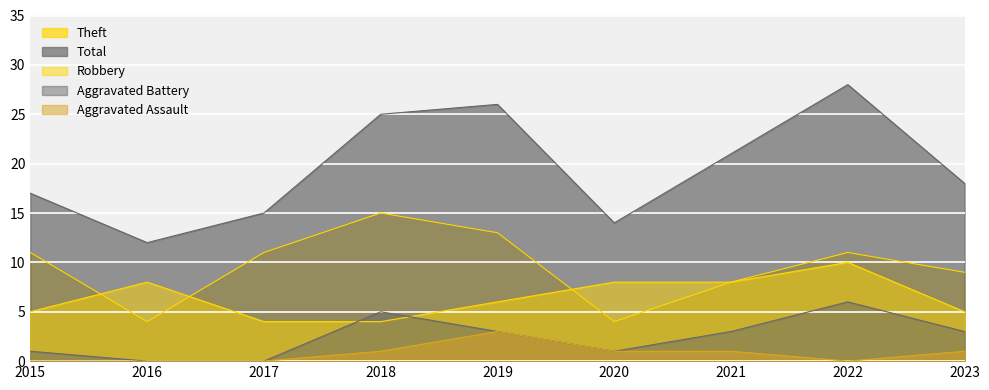

Which category has the lowest value across all series?

2016